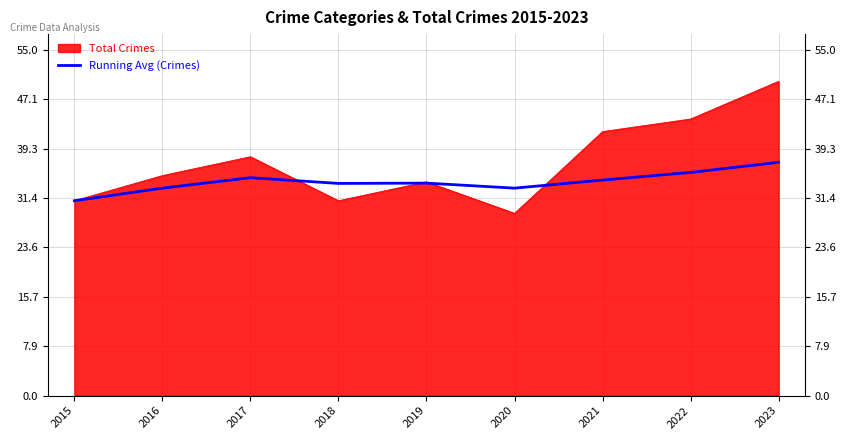

What is the minimum value shown in the chart?

29.0